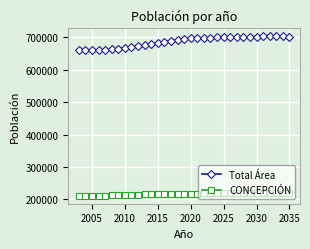

List the series in order of their overall mean, lowest first.

CONCEPCIÓN, Total Área